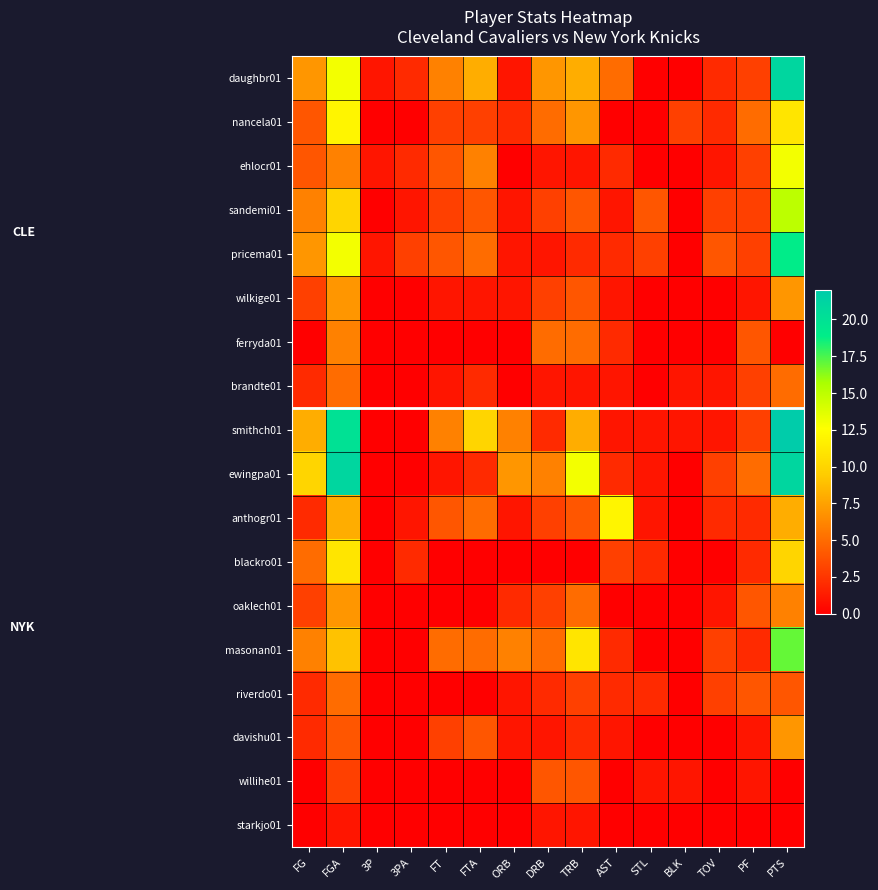

Reading left to right, list all the values displayed in this chart.

daughbr01: FG=7	FGA=13	3P=1	3PA=2	FT=6	FTA=8	ORB=1	DRB=7	TRB=8	AST=5	STL=0	BLK=0	TOV=2	PF=3	PTS=21
nancela01: FG=4	FGA=12	3P=0	3PA=0	FT=3	FTA=3	ORB=2	DRB=5	TRB=7	AST=0	STL=0	BLK=3	TOV=2	PF=5	PTS=11
ehlocr01: FG=4	FGA=6	3P=1	3PA=2	FT=4	FTA=6	ORB=0	DRB=1	TRB=1	AST=2	STL=0	BLK=0	TOV=1	PF=3	PTS=13
sandemi01: FG=6	FGA=10	3P=0	3PA=1	FT=3	FTA=4	ORB=1	DRB=3	TRB=4	AST=1	STL=4	BLK=0	TOV=3	PF=3	PTS=15
pricema01: FG=7	FGA=13	3P=1	3PA=3	FT=4	FTA=5	ORB=1	DRB=1	TRB=2	AST=2	STL=3	BLK=0	TOV=4	PF=3	PTS=19
wilkige01: FG=3	FGA=7	3P=0	3PA=0	FT=1	FTA=1	ORB=1	DRB=3	TRB=4	AST=1	STL=0	BLK=0	TOV=0	PF=1	PTS=7
ferryda01: FG=0	FGA=6	3P=0	3PA=0	FT=0	FTA=0	ORB=0	DRB=5	TRB=5	AST=2	STL=0	BLK=0	TOV=0	PF=4	PTS=0
brandte01: FG=2	FGA=5	3P=0	3PA=0	FT=1	FTA=2	ORB=0	DRB=1	TRB=1	AST=1	STL=0	BLK=1	TOV=1	PF=3	PTS=5
smithch01: FG=8	FGA=20	3P=0	3PA=0	FT=6	FTA=10	ORB=6	DRB=2	TRB=8	AST=1	STL=1	BLK=1	TOV=1	PF=3	PTS=22
ewingpa01: FG=10	FGA=21	3P=0	3PA=0	FT=1	FTA=2	ORB=7	DRB=6	TRB=13	AST=2	STL=1	BLK=0	TOV=3	PF=5	PTS=21
anthogr01: FG=2	FGA=8	3P=0	3PA=1	FT=4	FTA=5	ORB=1	DRB=3	TRB=4	AST=12	STL=1	BLK=0	TOV=2	PF=2	PTS=8
blackro01: FG=5	FGA=11	3P=0	3PA=2	FT=0	FTA=0	ORB=0	DRB=0	TRB=0	AST=3	STL=2	BLK=0	TOV=0	PF=2	PTS=10
oaklech01: FG=3	FGA=7	3P=0	3PA=0	FT=0	FTA=0	ORB=2	DRB=3	TRB=5	AST=0	STL=0	BLK=0	TOV=1	PF=4	PTS=6
masonan01: FG=6	FGA=9	3P=0	3PA=0	FT=5	FTA=5	ORB=6	DRB=5	TRB=11	AST=2	STL=0	BLK=0	TOV=3	PF=2	PTS=17
riverdo01: FG=2	FGA=5	3P=0	3PA=0	FT=0	FTA=0	ORB=1	DRB=2	TRB=3	AST=2	STL=2	BLK=0	TOV=3	PF=4	PTS=4
davishu01: FG=2	FGA=4	3P=0	3PA=0	FT=3	FTA=4	ORB=1	DRB=1	TRB=2	AST=1	STL=0	BLK=0	TOV=0	PF=1	PTS=7
willihe01: FG=0	FGA=3	3P=0	3PA=0	FT=0	FTA=0	ORB=0	DRB=4	TRB=4	AST=0	STL=1	BLK=1	TOV=0	PF=1	PTS=0
starkjo01: FG=0	FGA=1	3P=0	3PA=0	FT=0	FTA=0	ORB=0	DRB=1	TRB=1	AST=0	STL=0	BLK=0	TOV=0	PF=0	PTS=0